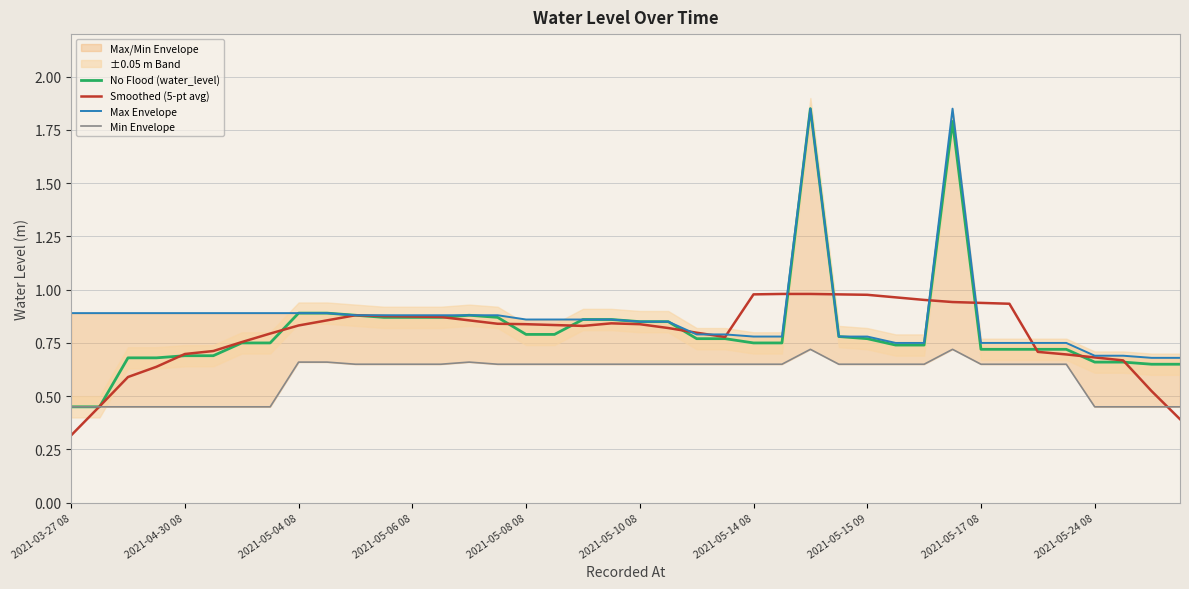

What is the lowest value of the Smoothed (5-pt avg) series?

0.3